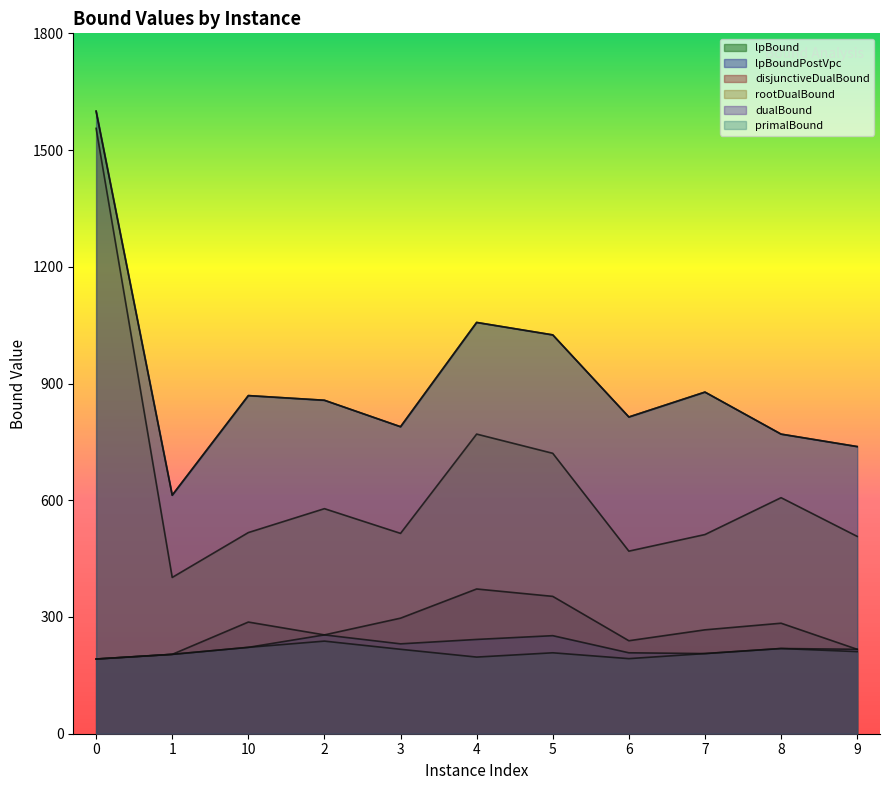

What is the label of the 9th point from the right?

10